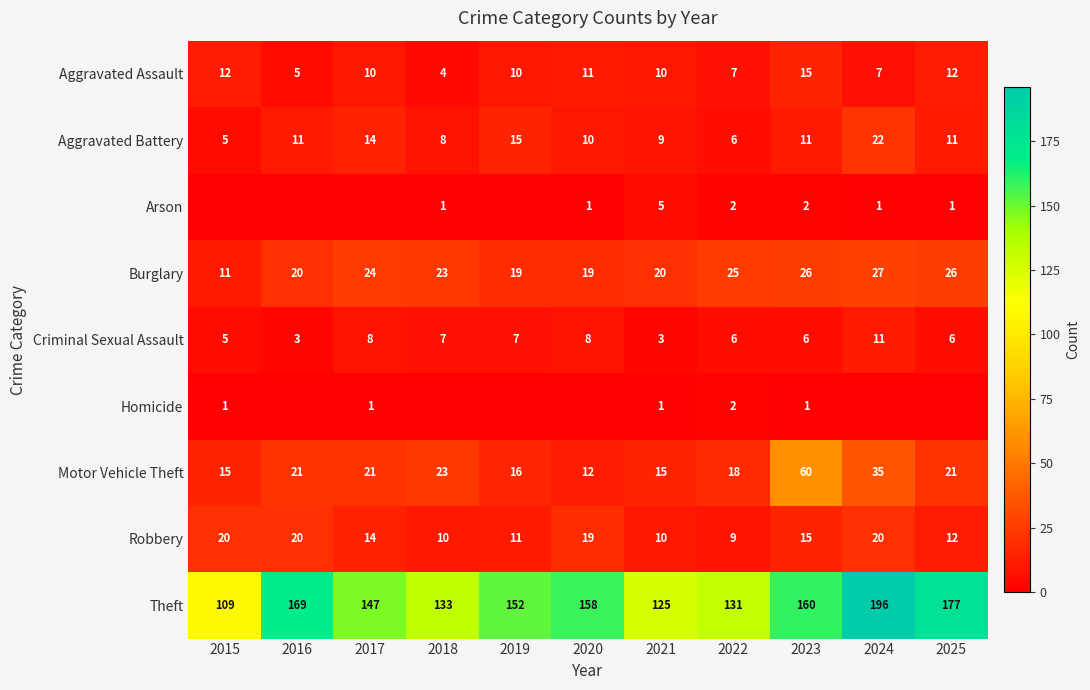

At which label does Motor Vehicle Theft reach its peak?

2023